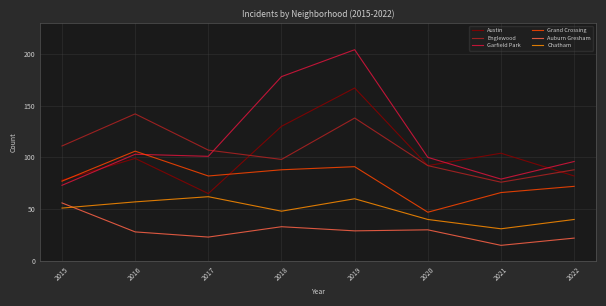

True or false: Chatham and Austin intersect in this chart.

False